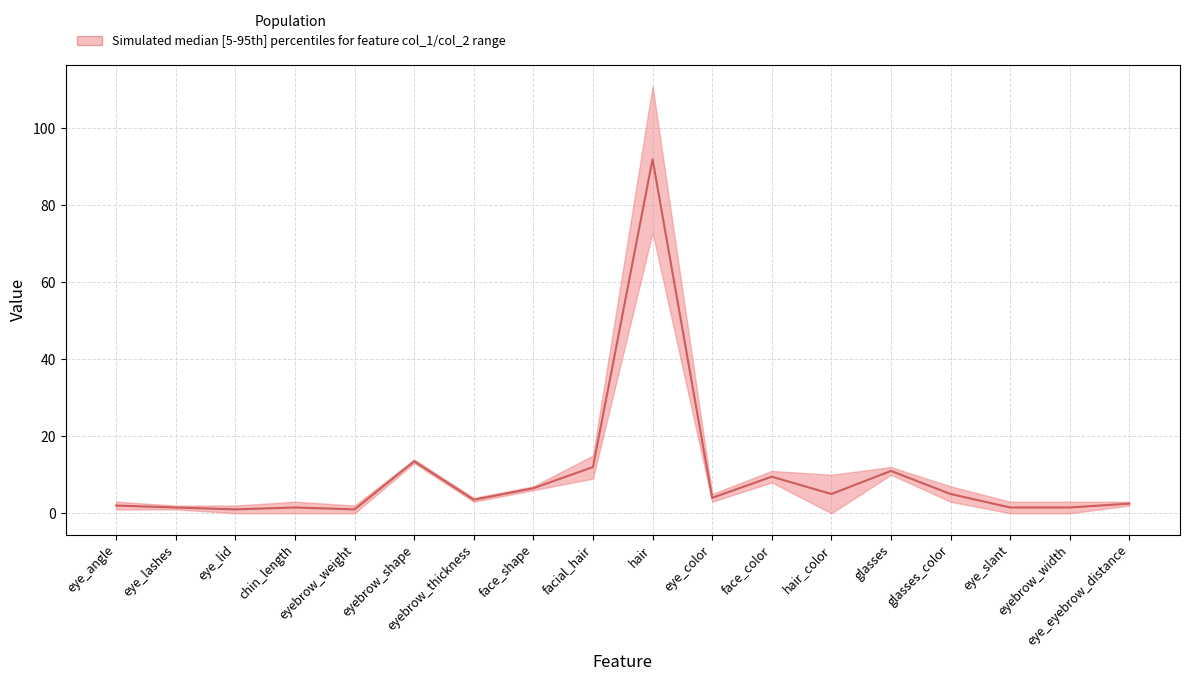

How many points are higher than both their immediate neighbors (excluding endpoints)?

5